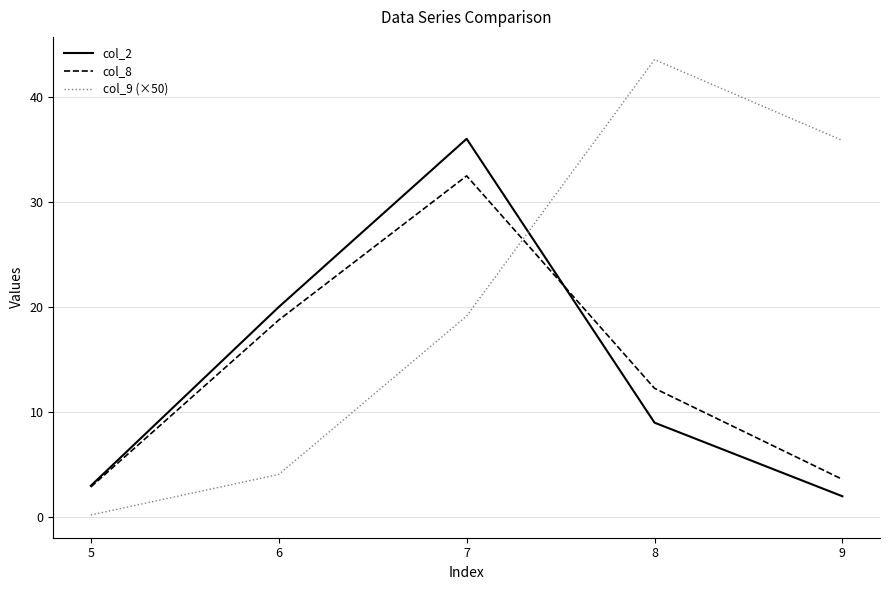

List the series in order of their peak value, lowest first.

col_8, col_2, col_9 (×50)